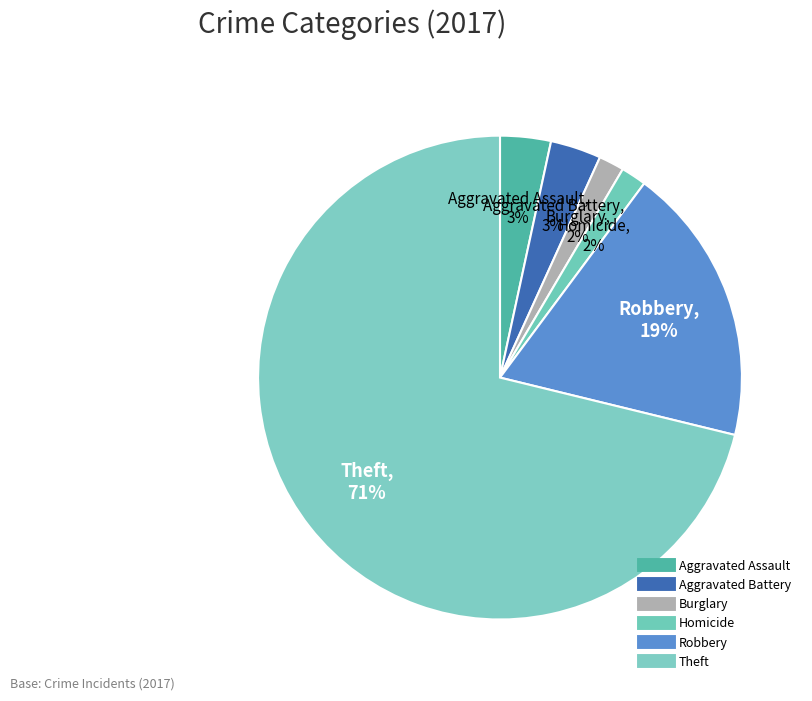

How many slices are in this pie chart?

6